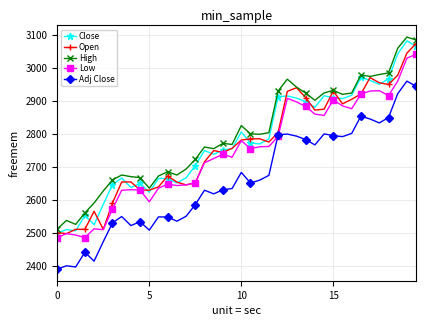

True or false: High and Adj Close cross at least once.

False